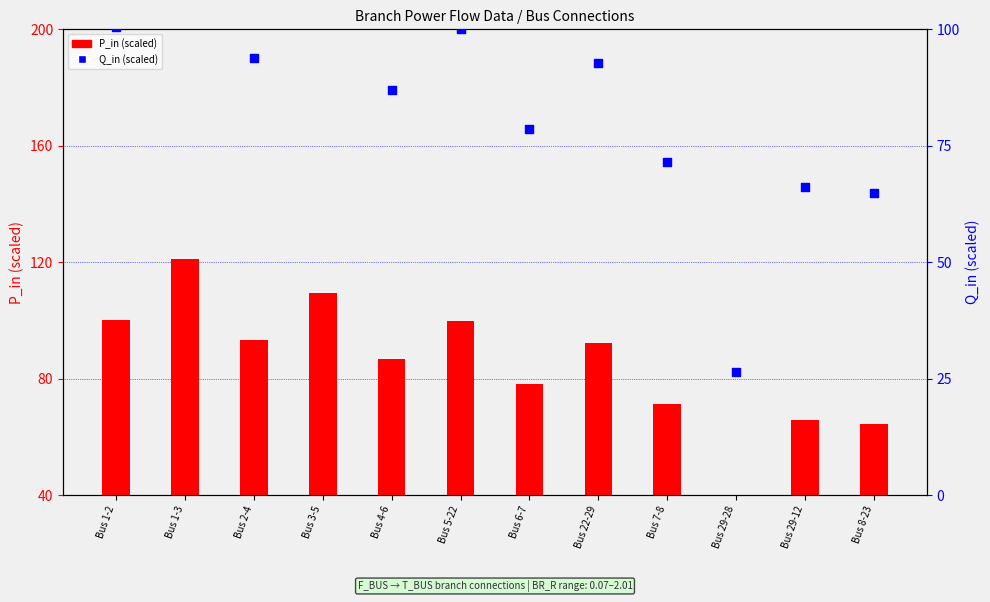

What is the total value across all series at Bus 6-7?

157.0